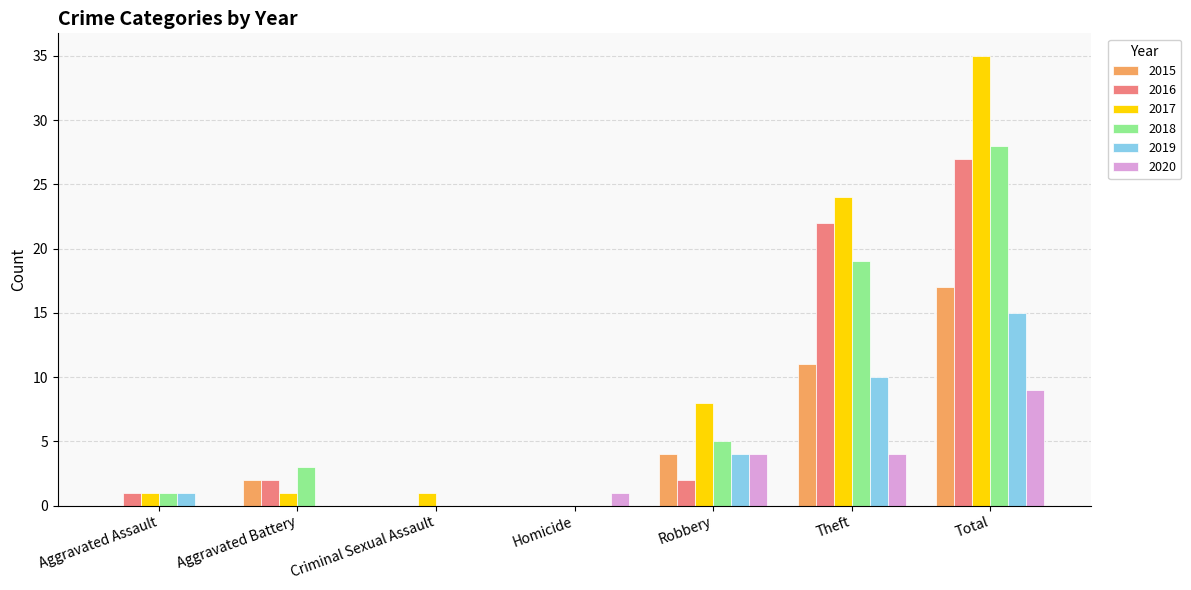

Is the value of 2017 at Homicide greater than the value of 2016 at Robbery?

No